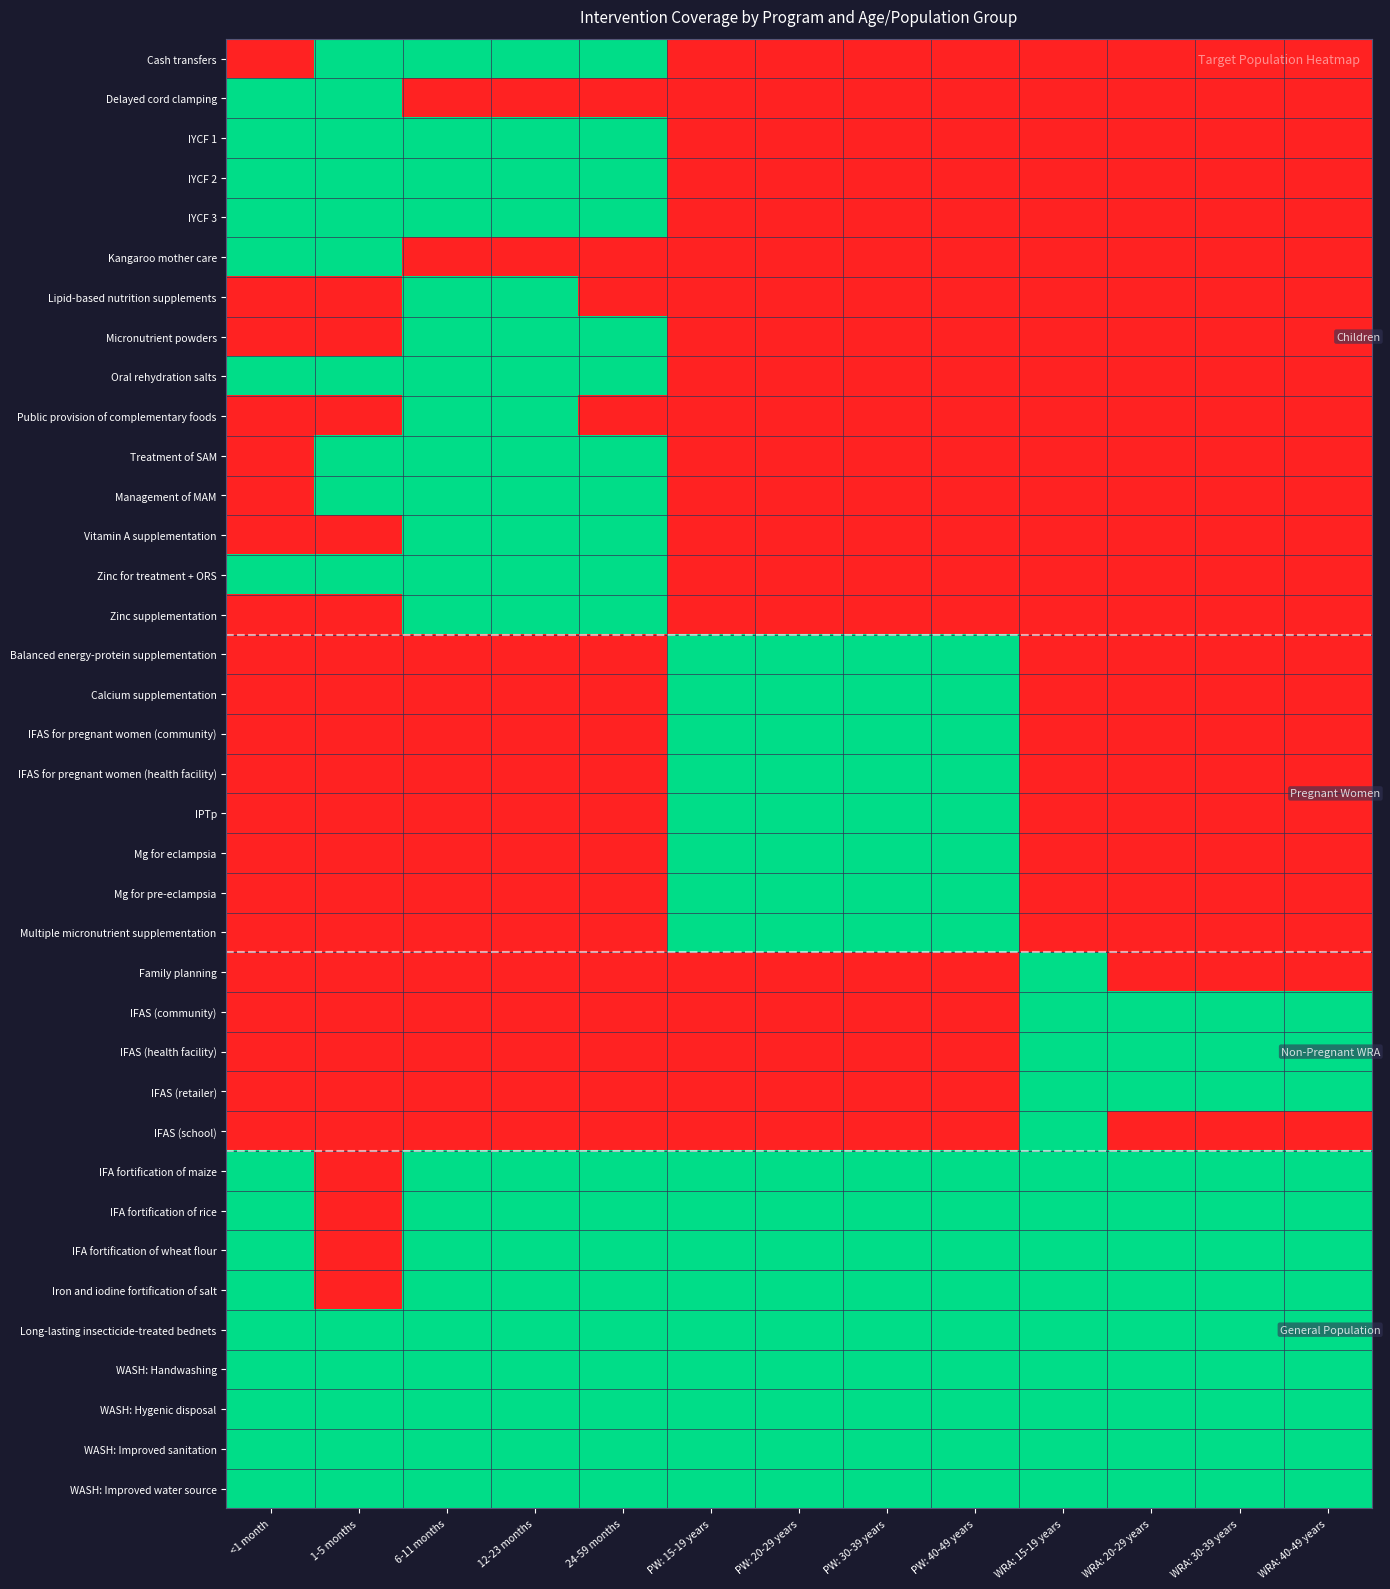

Reading left to right, extract all data points from this chart.

Cash transfers: <1 month=0	1-5 months=1	6-11 months=1	12-23 months=1	24-59 months=1	PW: 15-19 years=0	PW: 20-29 years=0	PW: 30-39 years=0	PW: 40-49 years=0	WRA: 15-19 years=0	WRA: 20-29 years=0	WRA: 30-39 years=0	WRA: 40-49 years=0
Delayed cord clamping: <1 month=1	1-5 months=1	6-11 months=0	12-23 months=0	24-59 months=0	PW: 15-19 years=0	PW: 20-29 years=0	PW: 30-39 years=0	PW: 40-49 years=0	WRA: 15-19 years=0	WRA: 20-29 years=0	WRA: 30-39 years=0	WRA: 40-49 years=0
IYCF 1: <1 month=1	1-5 months=1	6-11 months=1	12-23 months=1	24-59 months=1	PW: 15-19 years=0	PW: 20-29 years=0	PW: 30-39 years=0	PW: 40-49 years=0	WRA: 15-19 years=0	WRA: 20-29 years=0	WRA: 30-39 years=0	WRA: 40-49 years=0
IYCF 2: <1 month=1	1-5 months=1	6-11 months=1	12-23 months=1	24-59 months=1	PW: 15-19 years=0	PW: 20-29 years=0	PW: 30-39 years=0	PW: 40-49 years=0	WRA: 15-19 years=0	WRA: 20-29 years=0	WRA: 30-39 years=0	WRA: 40-49 years=0
IYCF 3: <1 month=1	1-5 months=1	6-11 months=1	12-23 months=1	24-59 months=1	PW: 15-19 years=0	PW: 20-29 years=0	PW: 30-39 years=0	PW: 40-49 years=0	WRA: 15-19 years=0	WRA: 20-29 years=0	WRA: 30-39 years=0	WRA: 40-49 years=0
Kangaroo mother care: <1 month=1	1-5 months=1	6-11 months=0	12-23 months=0	24-59 months=0	PW: 15-19 years=0	PW: 20-29 years=0	PW: 30-39 years=0	PW: 40-49 years=0	WRA: 15-19 years=0	WRA: 20-29 years=0	WRA: 30-39 years=0	WRA: 40-49 years=0
Lipid-based nutrition supplements: <1 month=0	1-5 months=0	6-11 months=1	12-23 months=1	24-59 months=0	PW: 15-19 years=0	PW: 20-29 years=0	PW: 30-39 years=0	PW: 40-49 years=0	WRA: 15-19 years=0	WRA: 20-29 years=0	WRA: 30-39 years=0	WRA: 40-49 years=0
Micronutrient powders: <1 month=0	1-5 months=0	6-11 months=1	12-23 months=1	24-59 months=1	PW: 15-19 years=0	PW: 20-29 years=0	PW: 30-39 years=0	PW: 40-49 years=0	WRA: 15-19 years=0	WRA: 20-29 years=0	WRA: 30-39 years=0	WRA: 40-49 years=0
Oral rehydration salts: <1 month=1	1-5 months=1	6-11 months=1	12-23 months=1	24-59 months=1	PW: 15-19 years=0	PW: 20-29 years=0	PW: 30-39 years=0	PW: 40-49 years=0	WRA: 15-19 years=0	WRA: 20-29 years=0	WRA: 30-39 years=0	WRA: 40-49 years=0
Public provision of complementary foods: <1 month=0	1-5 months=0	6-11 months=1	12-23 months=1	24-59 months=0	PW: 15-19 years=0	PW: 20-29 years=0	PW: 30-39 years=0	PW: 40-49 years=0	WRA: 15-19 years=0	WRA: 20-29 years=0	WRA: 30-39 years=0	WRA: 40-49 years=0
Treatment of SAM: <1 month=0	1-5 months=1	6-11 months=1	12-23 months=1	24-59 months=1	PW: 15-19 years=0	PW: 20-29 years=0	PW: 30-39 years=0	PW: 40-49 years=0	WRA: 15-19 years=0	WRA: 20-29 years=0	WRA: 30-39 years=0	WRA: 40-49 years=0
Management of MAM: <1 month=0	1-5 months=1	6-11 months=1	12-23 months=1	24-59 months=1	PW: 15-19 years=0	PW: 20-29 years=0	PW: 30-39 years=0	PW: 40-49 years=0	WRA: 15-19 years=0	WRA: 20-29 years=0	WRA: 30-39 years=0	WRA: 40-49 years=0
Vitamin A supplementation: <1 month=0	1-5 months=0	6-11 months=1	12-23 months=1	24-59 months=1	PW: 15-19 years=0	PW: 20-29 years=0	PW: 30-39 years=0	PW: 40-49 years=0	WRA: 15-19 years=0	WRA: 20-29 years=0	WRA: 30-39 years=0	WRA: 40-49 years=0
Zinc for treatment + ORS: <1 month=1	1-5 months=1	6-11 months=1	12-23 months=1	24-59 months=1	PW: 15-19 years=0	PW: 20-29 years=0	PW: 30-39 years=0	PW: 40-49 years=0	WRA: 15-19 years=0	WRA: 20-29 years=0	WRA: 30-39 years=0	WRA: 40-49 years=0
Zinc supplementation: <1 month=0	1-5 months=0	6-11 months=1	12-23 months=1	24-59 months=1	PW: 15-19 years=0	PW: 20-29 years=0	PW: 30-39 years=0	PW: 40-49 years=0	WRA: 15-19 years=0	WRA: 20-29 years=0	WRA: 30-39 years=0	WRA: 40-49 years=0
Balanced energy-protein supplementation: <1 month=0	1-5 months=0	6-11 months=0	12-23 months=0	24-59 months=0	PW: 15-19 years=1	PW: 20-29 years=1	PW: 30-39 years=1	PW: 40-49 years=1	WRA: 15-19 years=0	WRA: 20-29 years=0	WRA: 30-39 years=0	WRA: 40-49 years=0
Calcium supplementation: <1 month=0	1-5 months=0	6-11 months=0	12-23 months=0	24-59 months=0	PW: 15-19 years=1	PW: 20-29 years=1	PW: 30-39 years=1	PW: 40-49 years=1	WRA: 15-19 years=0	WRA: 20-29 years=0	WRA: 30-39 years=0	WRA: 40-49 years=0
IFAS for pregnant women (community): <1 month=0	1-5 months=0	6-11 months=0	12-23 months=0	24-59 months=0	PW: 15-19 years=1	PW: 20-29 years=1	PW: 30-39 years=1	PW: 40-49 years=1	WRA: 15-19 years=0	WRA: 20-29 years=0	WRA: 30-39 years=0	WRA: 40-49 years=0
IFAS for pregnant women (health facility): <1 month=0	1-5 months=0	6-11 months=0	12-23 months=0	24-59 months=0	PW: 15-19 years=1	PW: 20-29 years=1	PW: 30-39 years=1	PW: 40-49 years=1	WRA: 15-19 years=0	WRA: 20-29 years=0	WRA: 30-39 years=0	WRA: 40-49 years=0
IPTp: <1 month=0	1-5 months=0	6-11 months=0	12-23 months=0	24-59 months=0	PW: 15-19 years=1	PW: 20-29 years=1	PW: 30-39 years=1	PW: 40-49 years=1	WRA: 15-19 years=0	WRA: 20-29 years=0	WRA: 30-39 years=0	WRA: 40-49 years=0
Mg for eclampsia: <1 month=0	1-5 months=0	6-11 months=0	12-23 months=0	24-59 months=0	PW: 15-19 years=1	PW: 20-29 years=1	PW: 30-39 years=1	PW: 40-49 years=1	WRA: 15-19 years=0	WRA: 20-29 years=0	WRA: 30-39 years=0	WRA: 40-49 years=0
Mg for pre-eclampsia: <1 month=0	1-5 months=0	6-11 months=0	12-23 months=0	24-59 months=0	PW: 15-19 years=1	PW: 20-29 years=1	PW: 30-39 years=1	PW: 40-49 years=1	WRA: 15-19 years=0	WRA: 20-29 years=0	WRA: 30-39 years=0	WRA: 40-49 years=0
Multiple micronutrient supplementation: <1 month=0	1-5 months=0	6-11 months=0	12-23 months=0	24-59 months=0	PW: 15-19 years=1	PW: 20-29 years=1	PW: 30-39 years=1	PW: 40-49 years=1	WRA: 15-19 years=0	WRA: 20-29 years=0	WRA: 30-39 years=0	WRA: 40-49 years=0
Family planning: <1 month=0	1-5 months=0	6-11 months=0	12-23 months=0	24-59 months=0	PW: 15-19 years=0	PW: 20-29 years=0	PW: 30-39 years=0	PW: 40-49 years=0	WRA: 15-19 years=1	WRA: 20-29 years=0	WRA: 30-39 years=0	WRA: 40-49 years=0
IFAS (community): <1 month=0	1-5 months=0	6-11 months=0	12-23 months=0	24-59 months=0	PW: 15-19 years=0	PW: 20-29 years=0	PW: 30-39 years=0	PW: 40-49 years=0	WRA: 15-19 years=1	WRA: 20-29 years=1	WRA: 30-39 years=1	WRA: 40-49 years=1
IFAS (health facility): <1 month=0	1-5 months=0	6-11 months=0	12-23 months=0	24-59 months=0	PW: 15-19 years=0	PW: 20-29 years=0	PW: 30-39 years=0	PW: 40-49 years=0	WRA: 15-19 years=1	WRA: 20-29 years=1	WRA: 30-39 years=1	WRA: 40-49 years=1
IFAS (retailer): <1 month=0	1-5 months=0	6-11 months=0	12-23 months=0	24-59 months=0	PW: 15-19 years=0	PW: 20-29 years=0	PW: 30-39 years=0	PW: 40-49 years=0	WRA: 15-19 years=1	WRA: 20-29 years=1	WRA: 30-39 years=1	WRA: 40-49 years=1
IFAS (school): <1 month=0	1-5 months=0	6-11 months=0	12-23 months=0	24-59 months=0	PW: 15-19 years=0	PW: 20-29 years=0	PW: 30-39 years=0	PW: 40-49 years=0	WRA: 15-19 years=1	WRA: 20-29 years=0	WRA: 30-39 years=0	WRA: 40-49 years=0
IFA fortification of maize: <1 month=1	1-5 months=0	6-11 months=1	12-23 months=1	24-59 months=1	PW: 15-19 years=1	PW: 20-29 years=1	PW: 30-39 years=1	PW: 40-49 years=1	WRA: 15-19 years=1	WRA: 20-29 years=1	WRA: 30-39 years=1	WRA: 40-49 years=1
IFA fortification of rice: <1 month=1	1-5 months=0	6-11 months=1	12-23 months=1	24-59 months=1	PW: 15-19 years=1	PW: 20-29 years=1	PW: 30-39 years=1	PW: 40-49 years=1	WRA: 15-19 years=1	WRA: 20-29 years=1	WRA: 30-39 years=1	WRA: 40-49 years=1
IFA fortification of wheat flour: <1 month=1	1-5 months=0	6-11 months=1	12-23 months=1	24-59 months=1	PW: 15-19 years=1	PW: 20-29 years=1	PW: 30-39 years=1	PW: 40-49 years=1	WRA: 15-19 years=1	WRA: 20-29 years=1	WRA: 30-39 years=1	WRA: 40-49 years=1
Iron and iodine fortification of salt: <1 month=1	1-5 months=0	6-11 months=1	12-23 months=1	24-59 months=1	PW: 15-19 years=1	PW: 20-29 years=1	PW: 30-39 years=1	PW: 40-49 years=1	WRA: 15-19 years=1	WRA: 20-29 years=1	WRA: 30-39 years=1	WRA: 40-49 years=1
Long-lasting insecticide-treated bednets: <1 month=1	1-5 months=1	6-11 months=1	12-23 months=1	24-59 months=1	PW: 15-19 years=1	PW: 20-29 years=1	PW: 30-39 years=1	PW: 40-49 years=1	WRA: 15-19 years=1	WRA: 20-29 years=1	WRA: 30-39 years=1	WRA: 40-49 years=1
WASH: Handwashing: <1 month=1	1-5 months=1	6-11 months=1	12-23 months=1	24-59 months=1	PW: 15-19 years=1	PW: 20-29 years=1	PW: 30-39 years=1	PW: 40-49 years=1	WRA: 15-19 years=1	WRA: 20-29 years=1	WRA: 30-39 years=1	WRA: 40-49 years=1
WASH: Hygenic disposal: <1 month=1	1-5 months=1	6-11 months=1	12-23 months=1	24-59 months=1	PW: 15-19 years=1	PW: 20-29 years=1	PW: 30-39 years=1	PW: 40-49 years=1	WRA: 15-19 years=1	WRA: 20-29 years=1	WRA: 30-39 years=1	WRA: 40-49 years=1
WASH: Improved sanitation: <1 month=1	1-5 months=1	6-11 months=1	12-23 months=1	24-59 months=1	PW: 15-19 years=1	PW: 20-29 years=1	PW: 30-39 years=1	PW: 40-49 years=1	WRA: 15-19 years=1	WRA: 20-29 years=1	WRA: 30-39 years=1	WRA: 40-49 years=1
WASH: Improved water source: <1 month=1	1-5 months=1	6-11 months=1	12-23 months=1	24-59 months=1	PW: 15-19 years=1	PW: 20-29 years=1	PW: 30-39 years=1	PW: 40-49 years=1	WRA: 15-19 years=1	WRA: 20-29 years=1	WRA: 30-39 years=1	WRA: 40-49 years=1